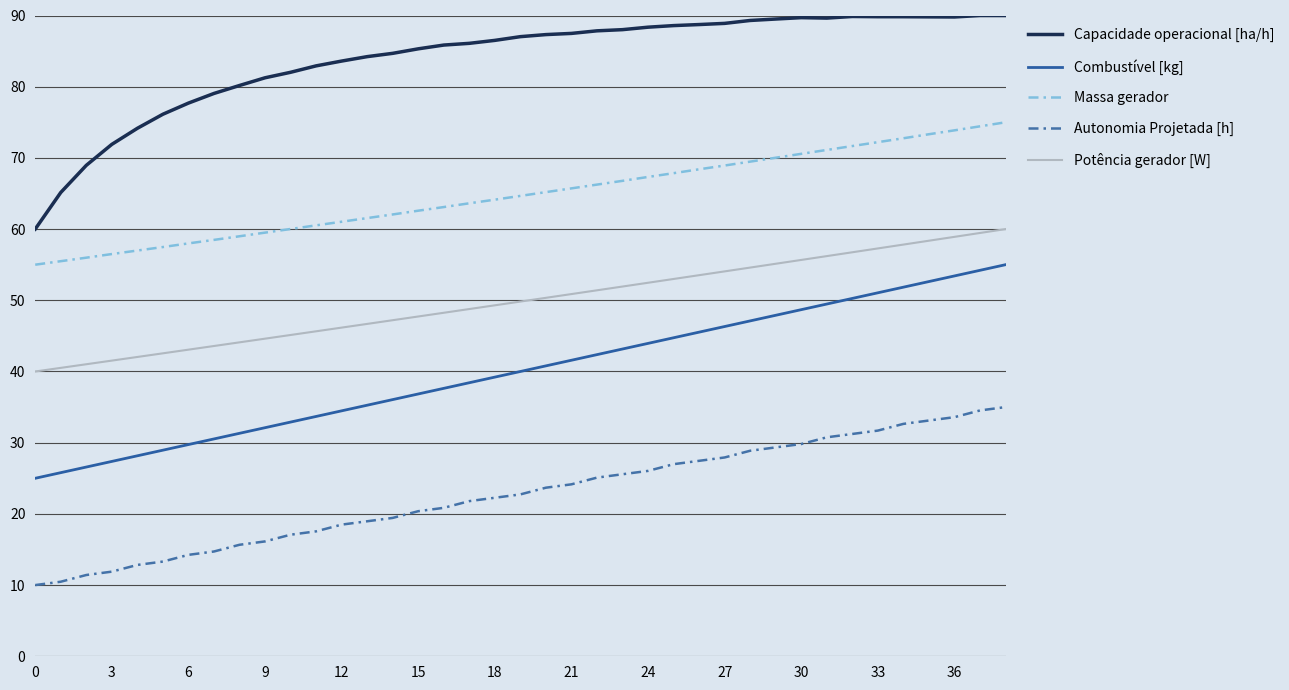

True or false: Capacidade operacional [ha/h] has more than 1 interior local peaks.

True